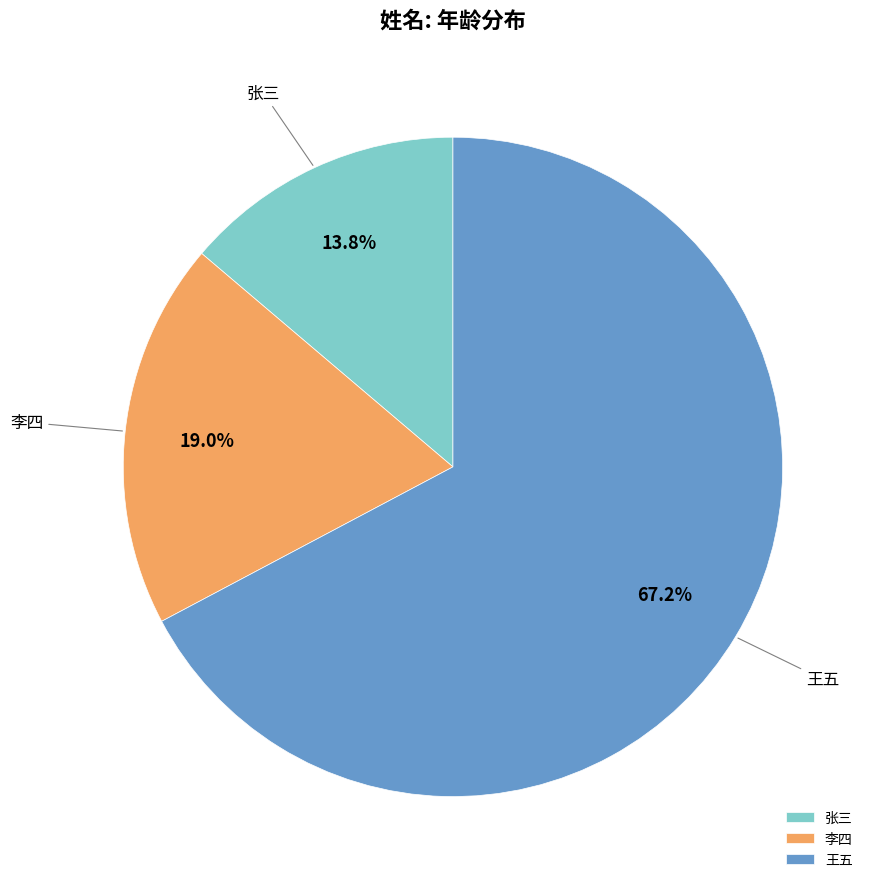

Rank the categories by value from highest to lowest.

王五, 李四, 张三